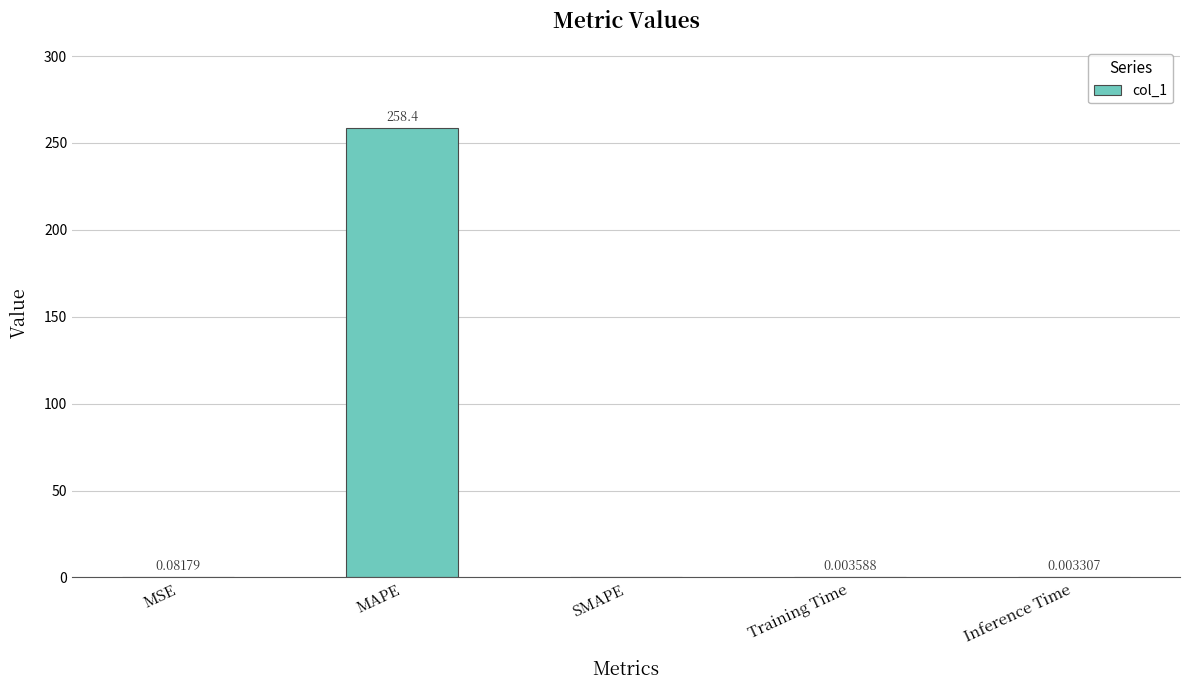

Between Training Time and MAPE, which is larger?

MAPE